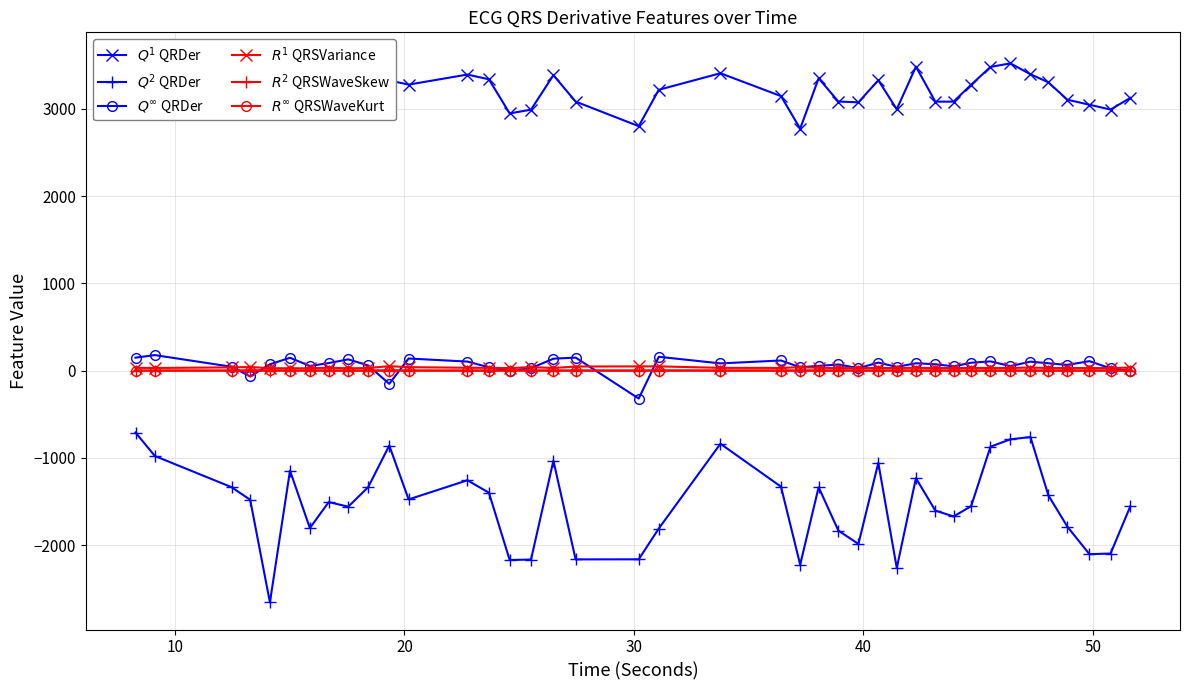

The value of $Q^\infty$ QRDer at 12 is 51.0. True or false?

False